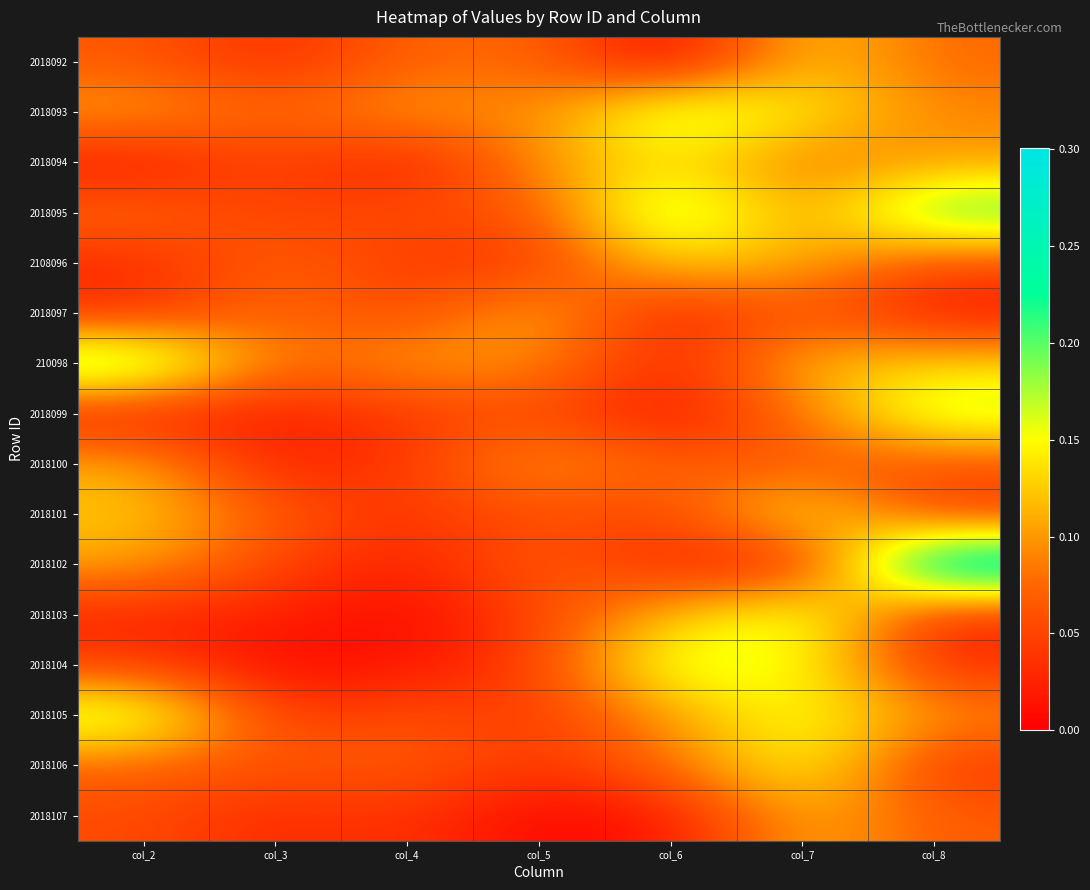

Between col_4 and col_5, which is larger?

col_5